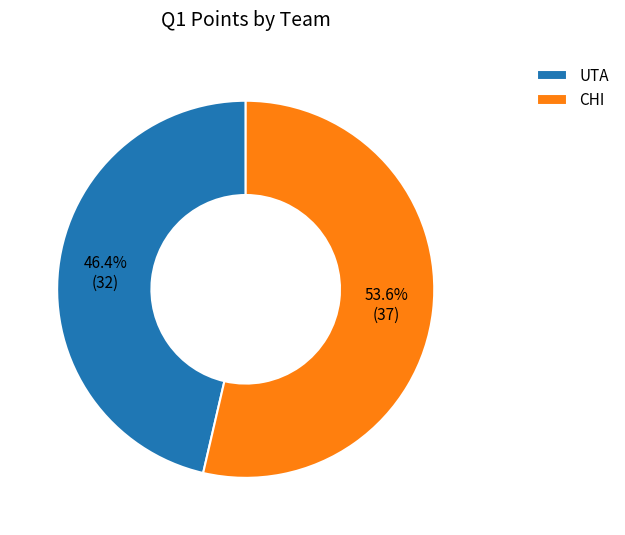

How many slices are in this pie chart?

2